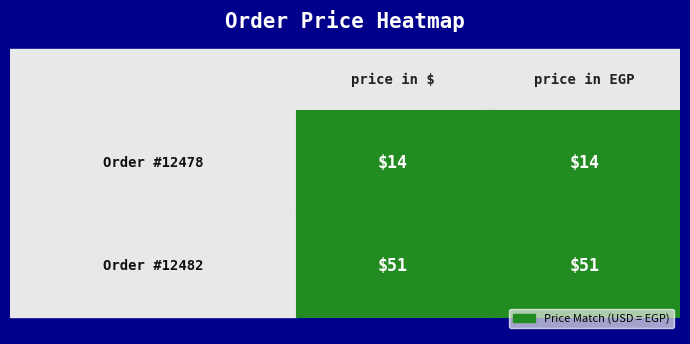

At how many categories does at least one series exceed 29?

2